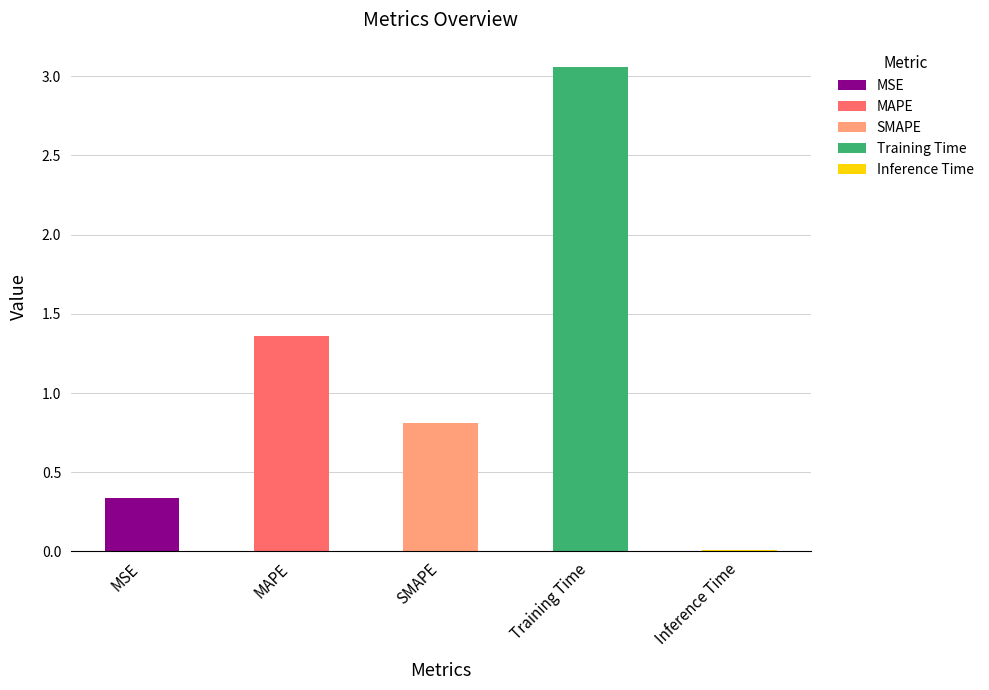

Which has a higher value, MSE or SMAPE?

SMAPE